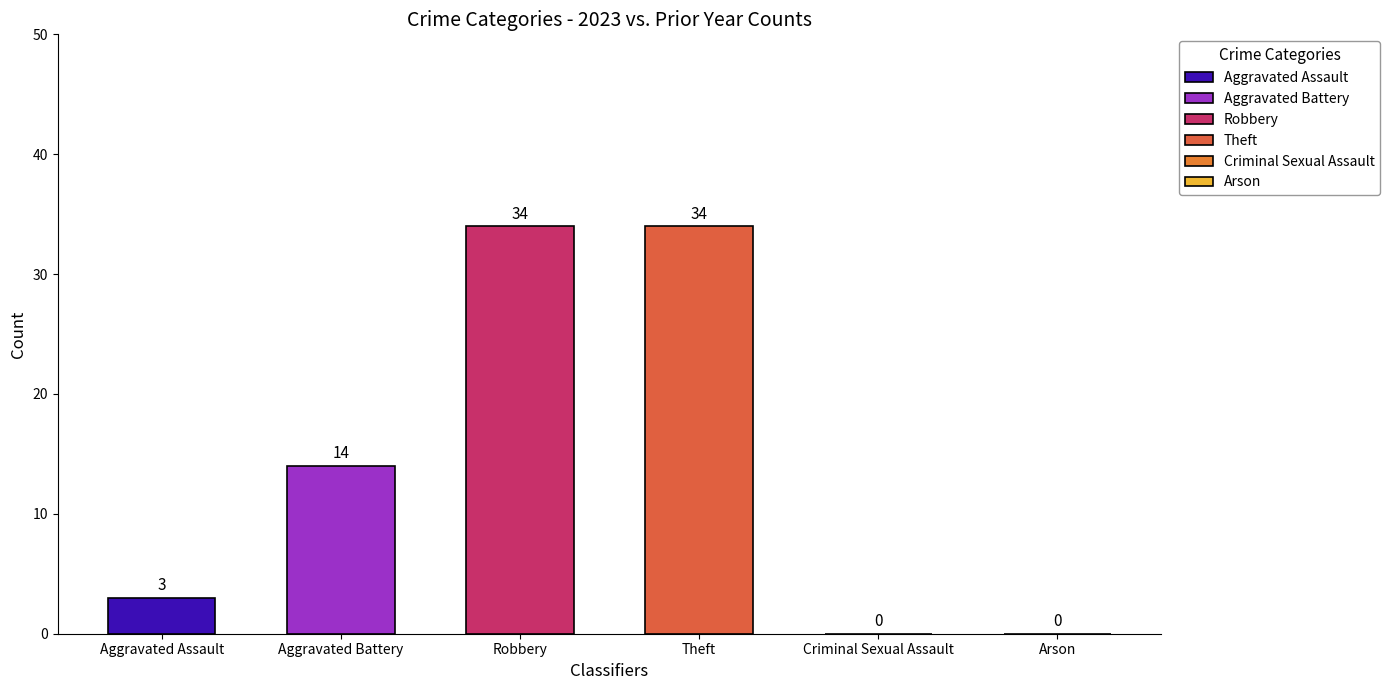

Read the value at Theft, to the nearest 5.

35